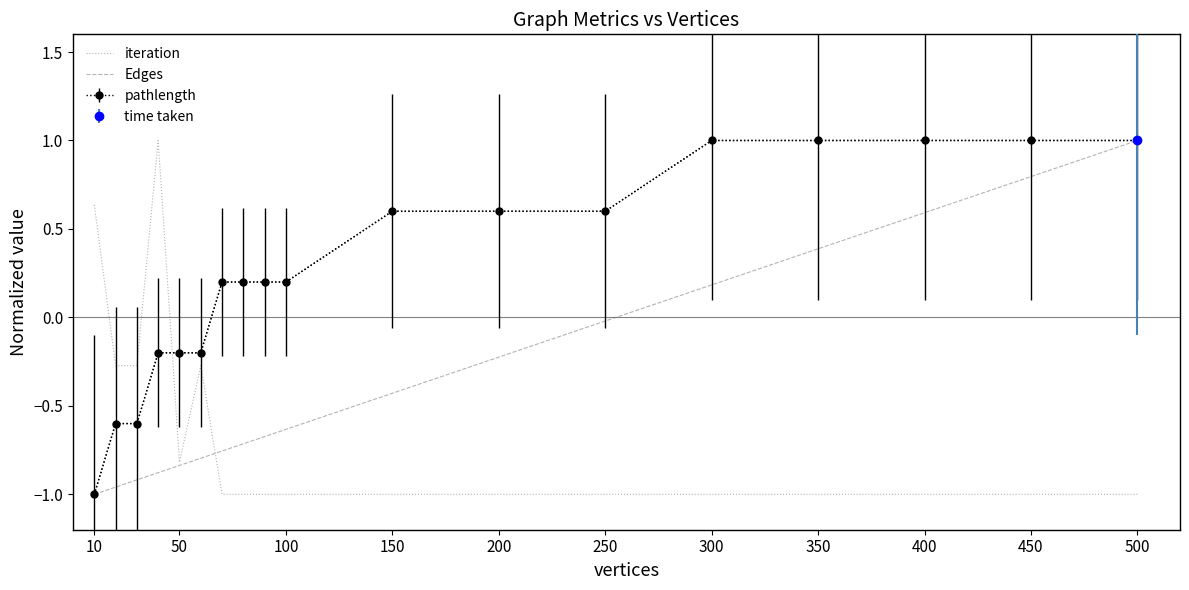

What is the sum of all iteration values?

-12.0